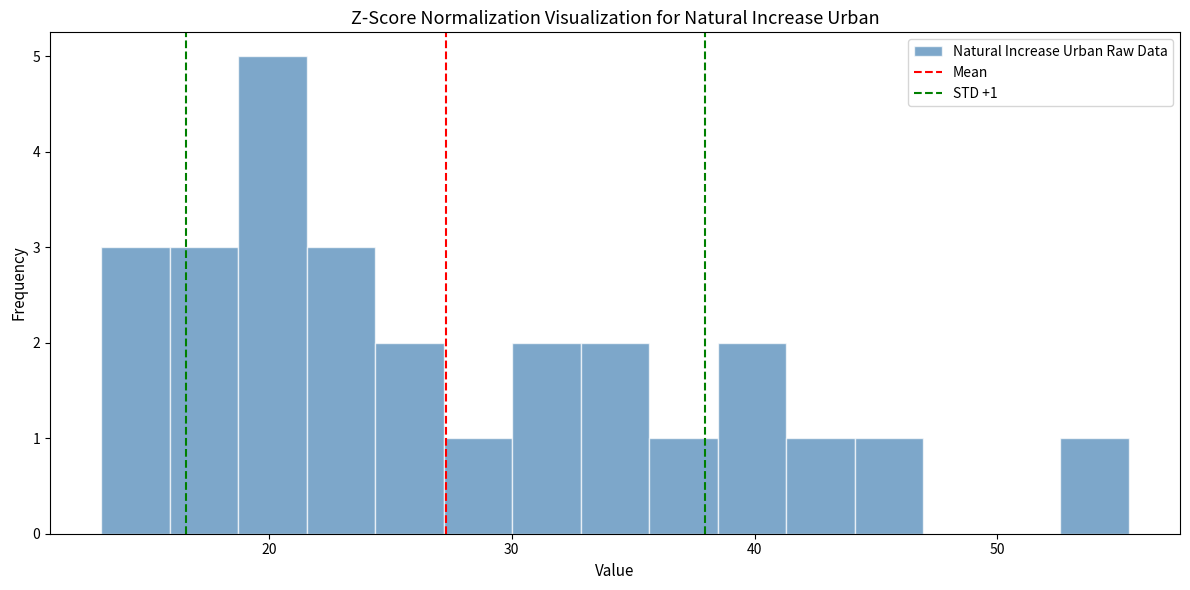

Around what value on the x-axis is the tallest bar? Give the approximate position of its centre, as read against the axis.

20